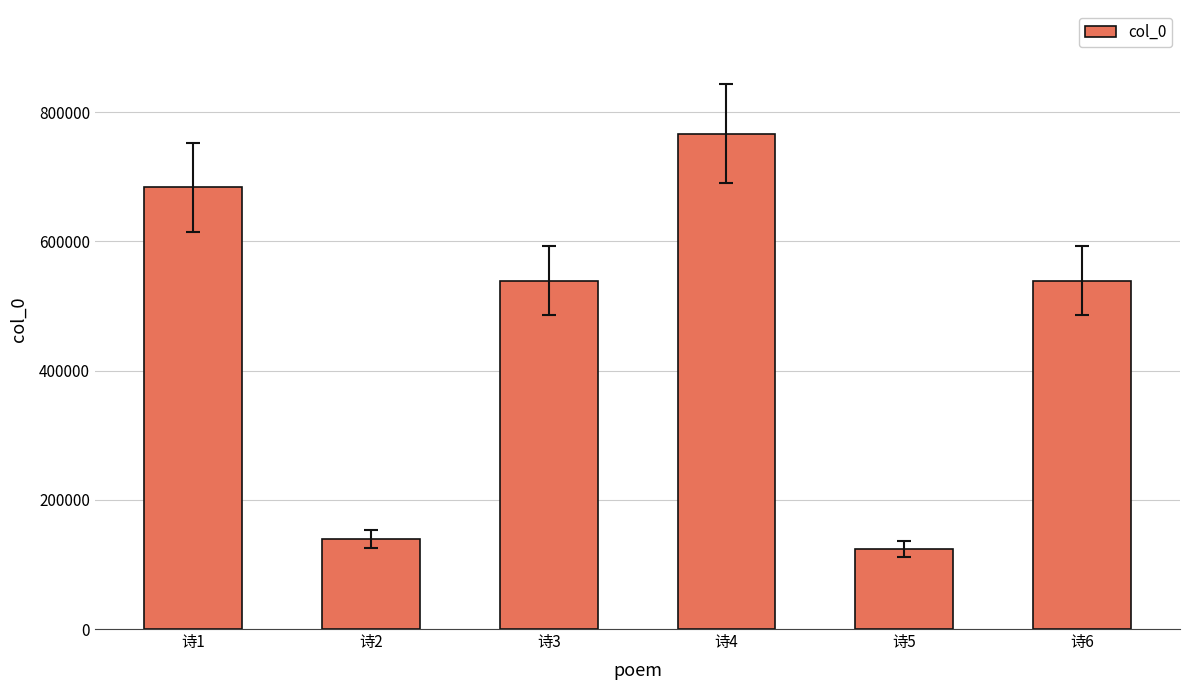

Where does the data first go above 539151?

诗1